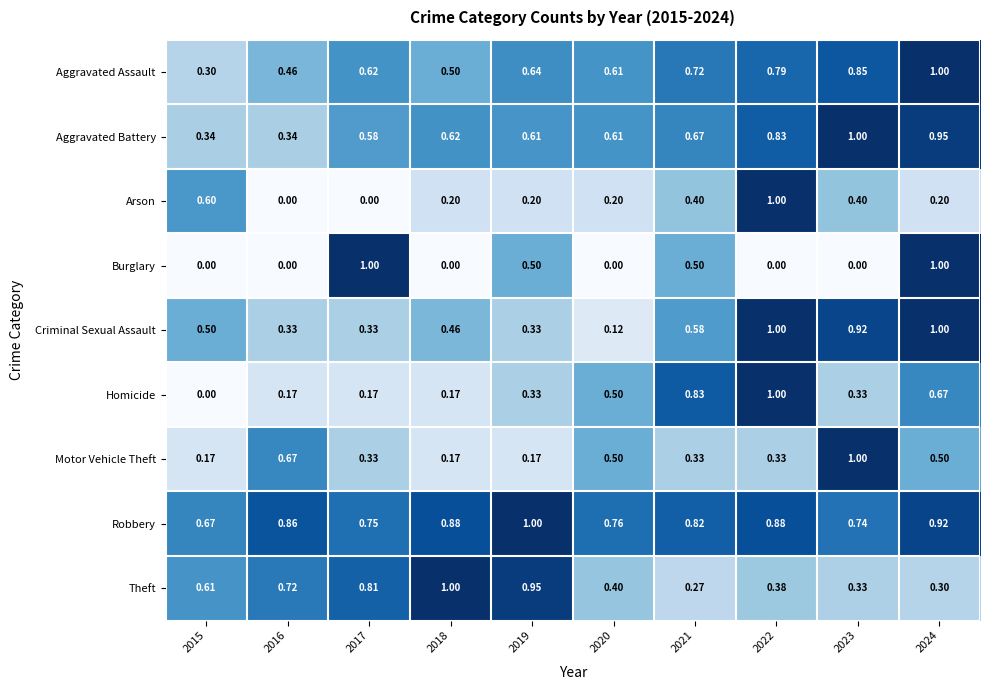

Between 2017 and 2023, which series saw the biggest shift?

Burglary